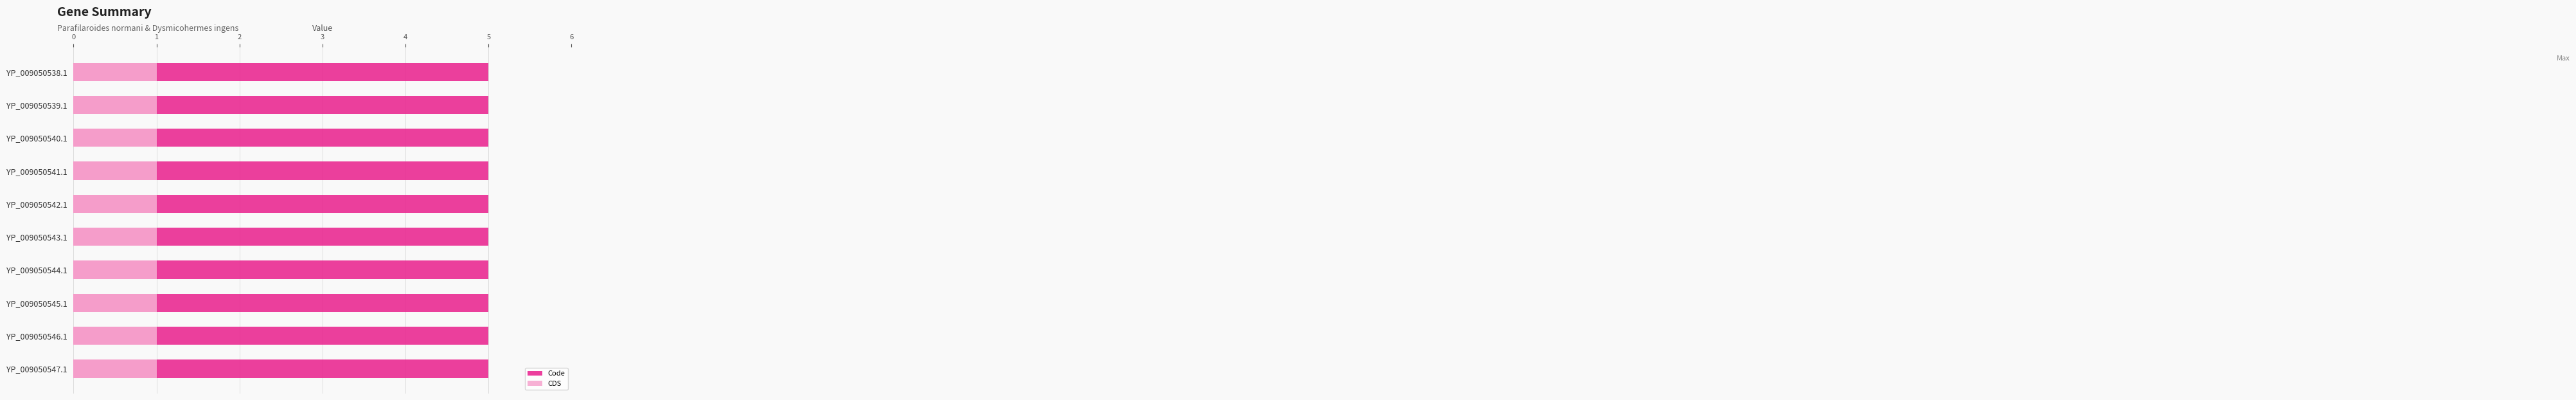

Is the value of CDS at YP_009050545.1 greater than the value of Code at YP_009050545.1?

No